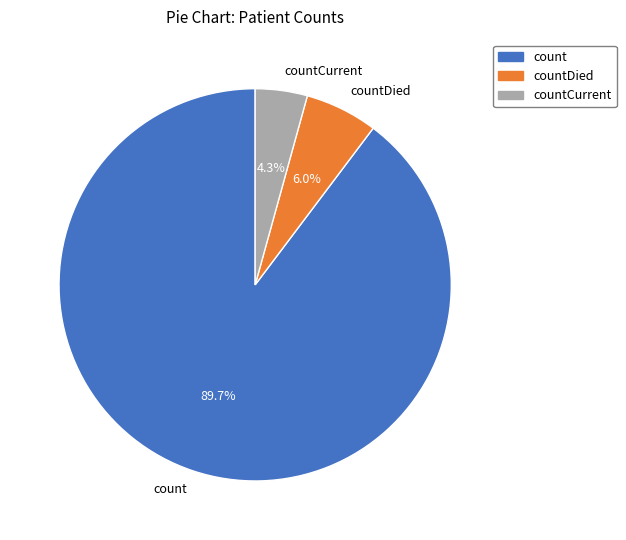

Which has a higher value, count or countCurrent?

count